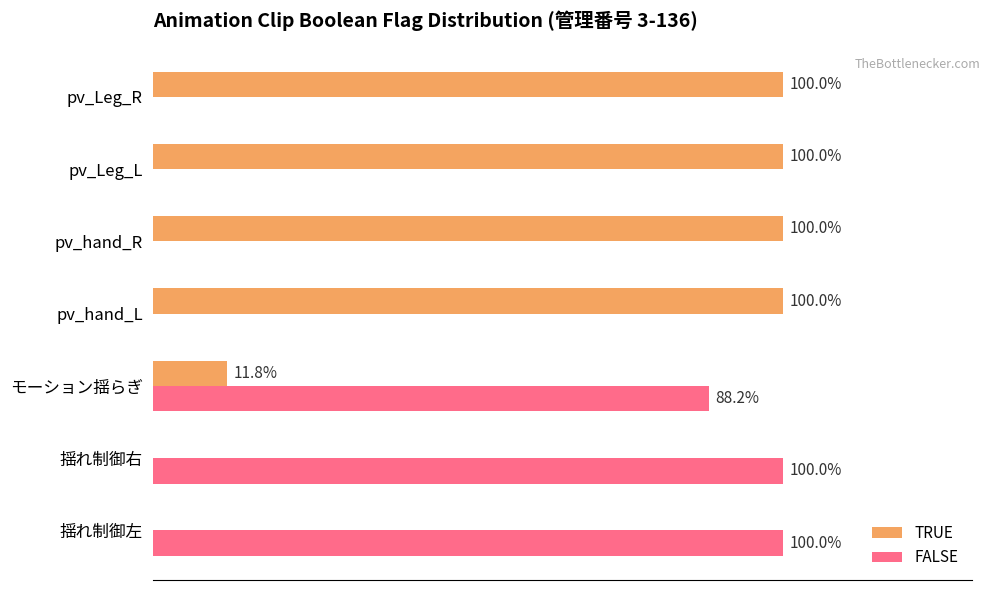

Where is TRUE nearest to the value 50?

モーション揺らぎ